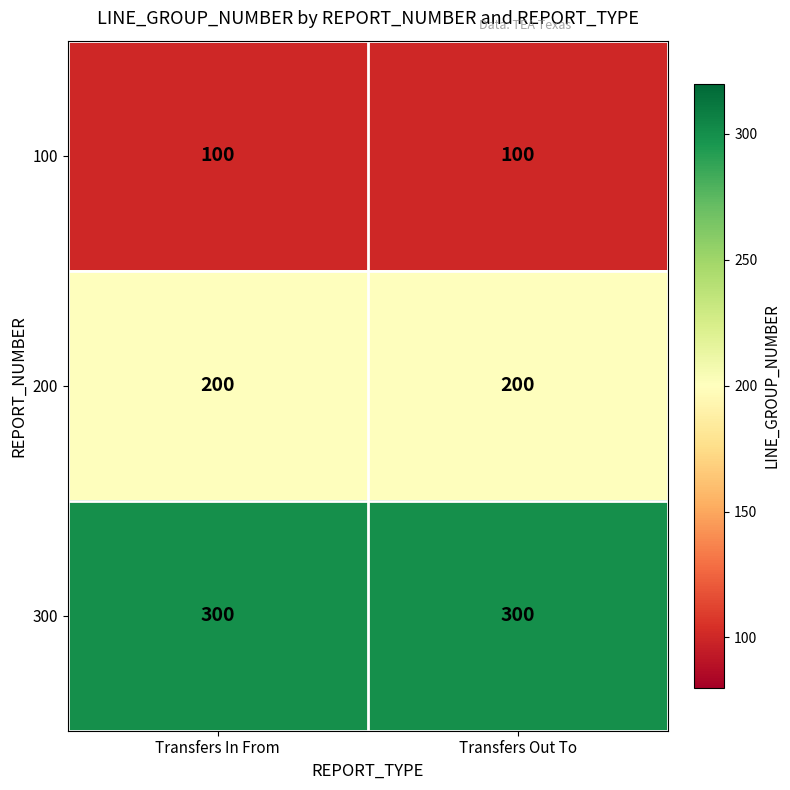

What is the greatest value displayed?

300